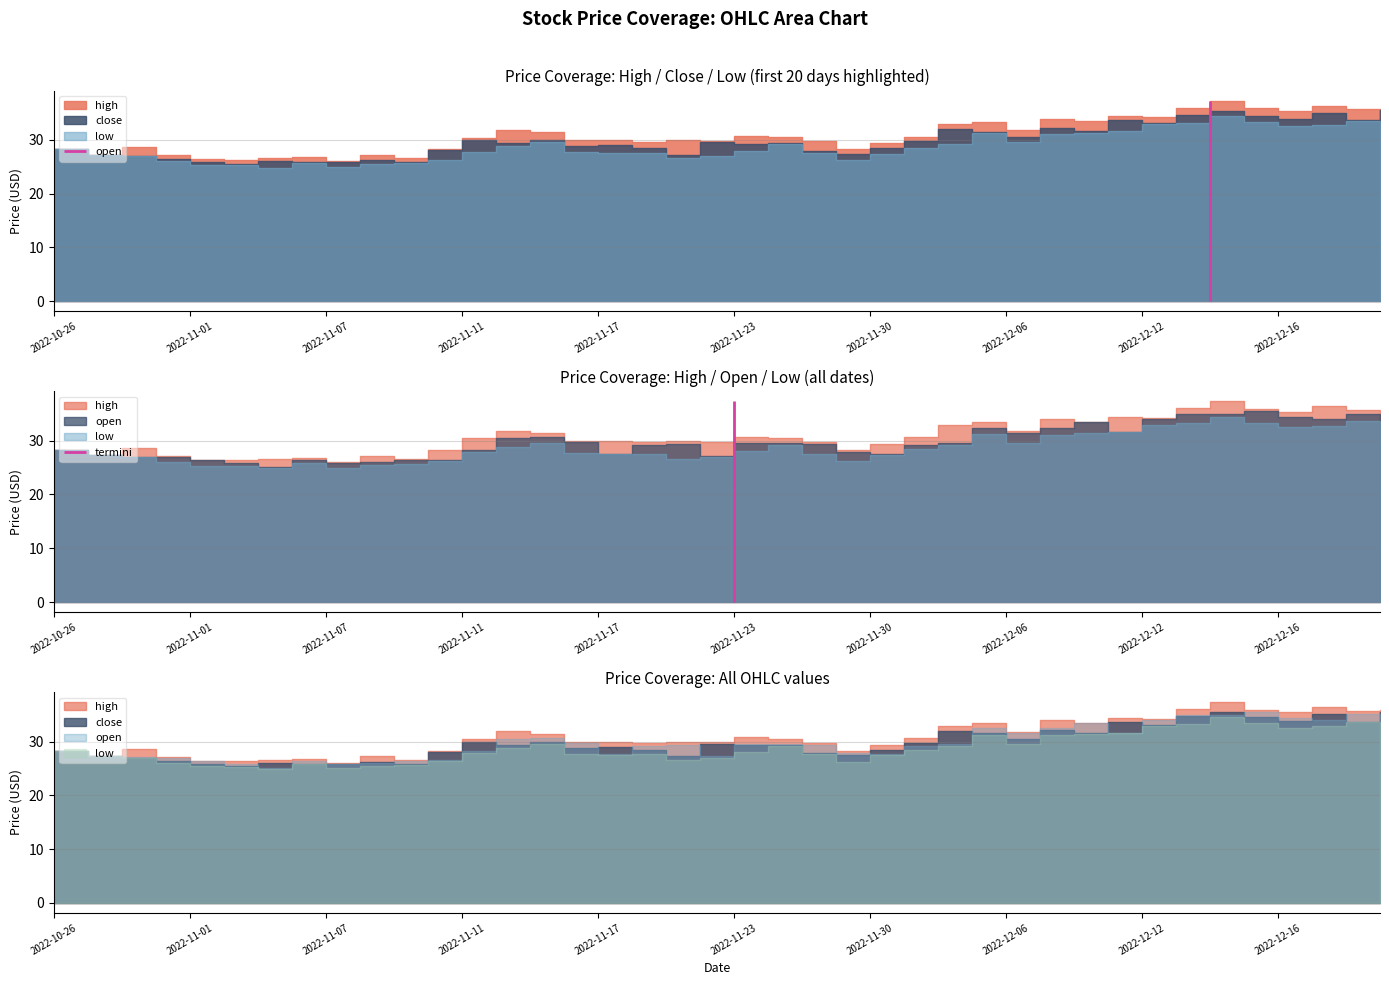

At which category is the sum across all series the highest?

2022-12-14